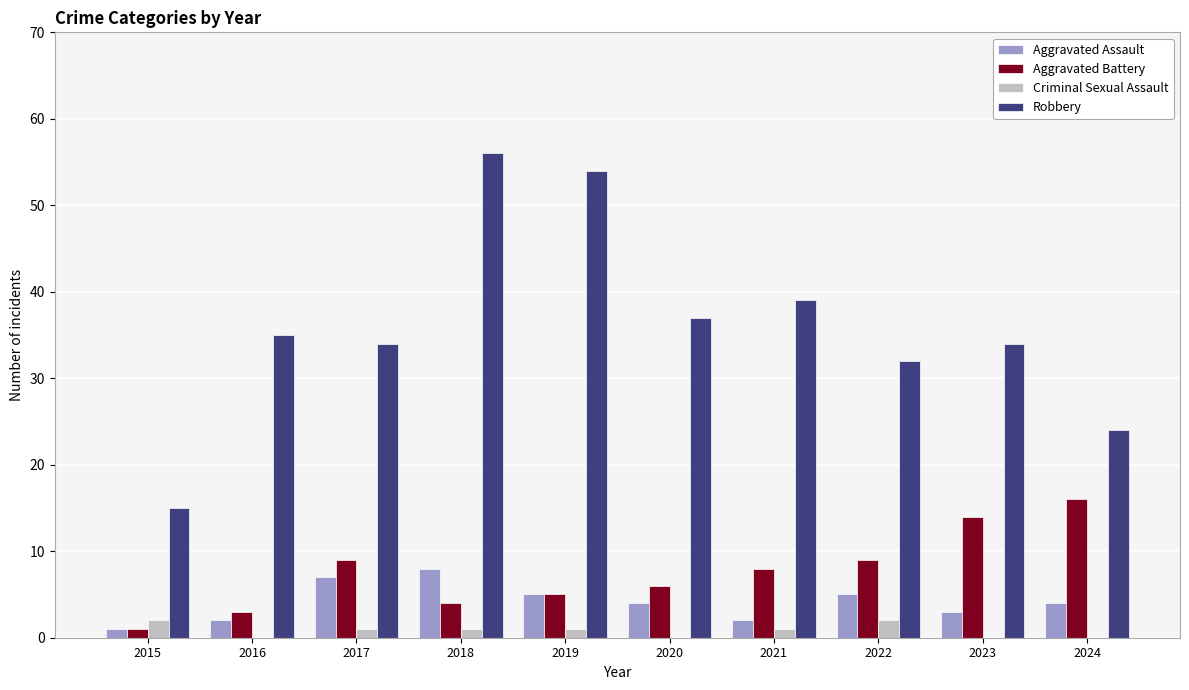

How many groups of bars are there?

10